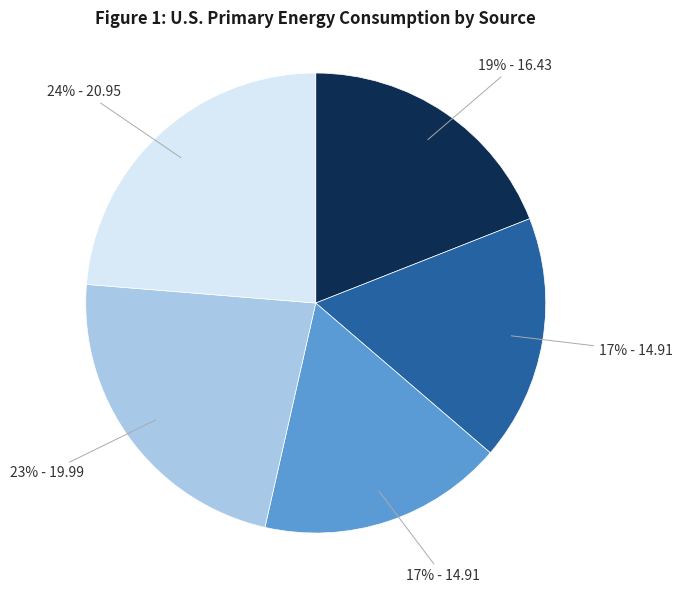

To the nearest percent, what is the average slice percentage?

20%